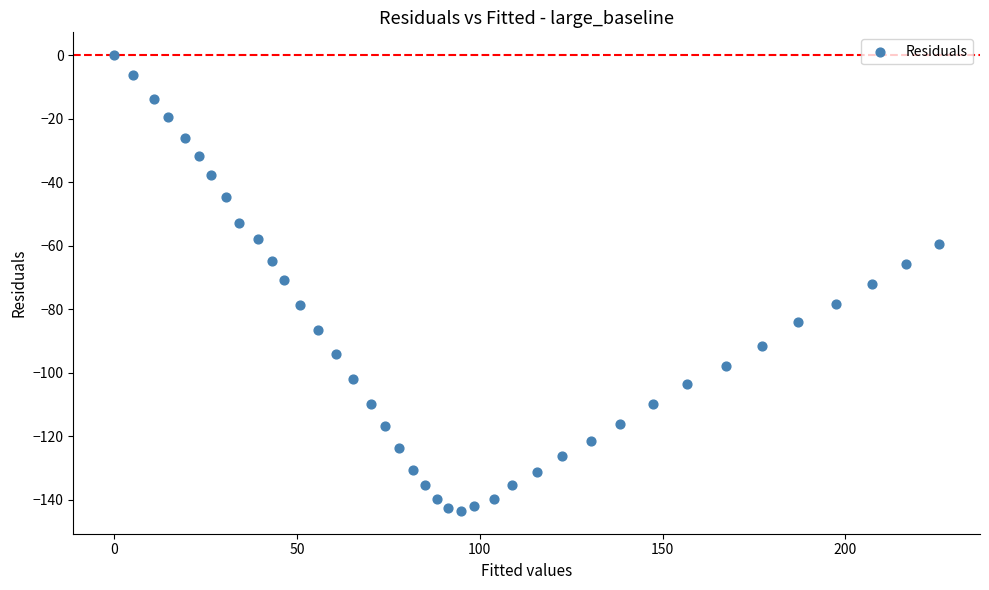

What is the range of X values (max minus min)?

225.6